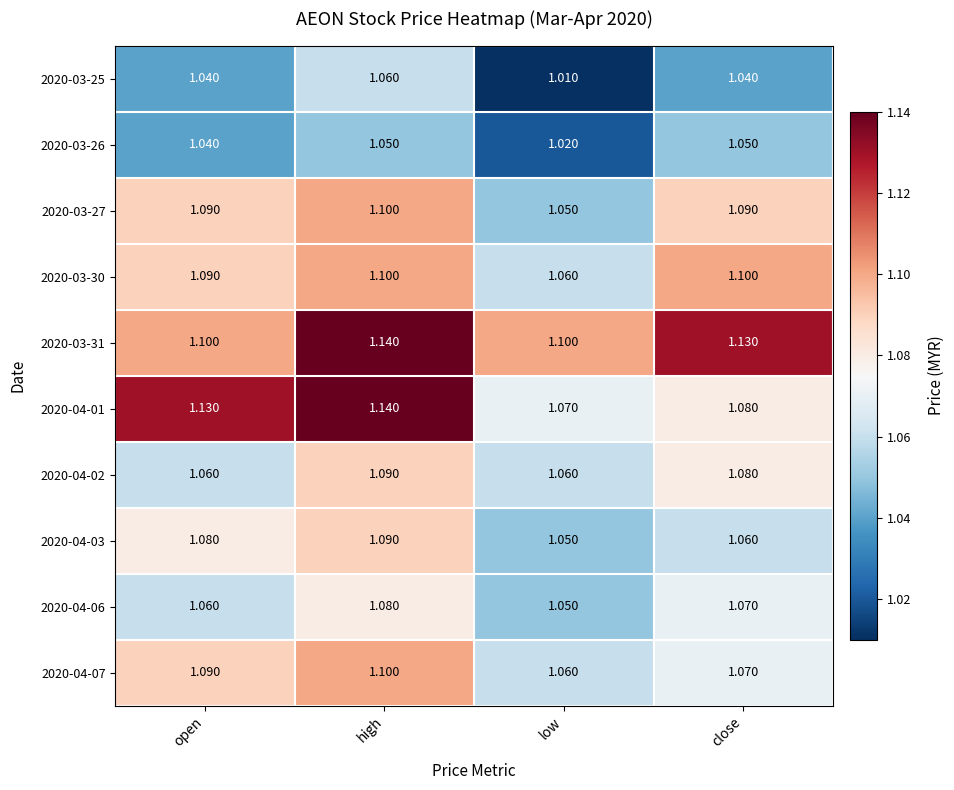

What is the spread (max minus min) of values at low?

0.1